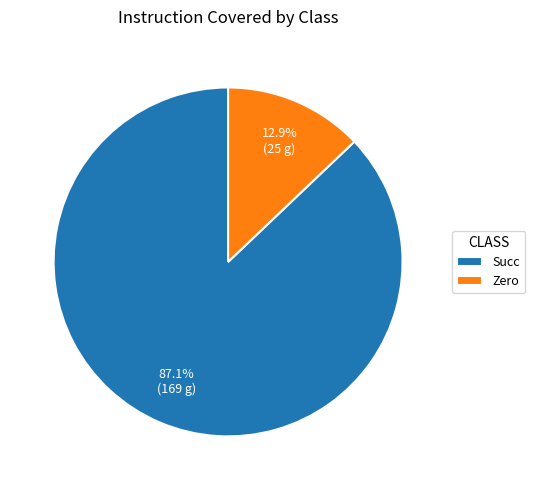

Rank the categories by value from lowest to highest.

Zero, Succ